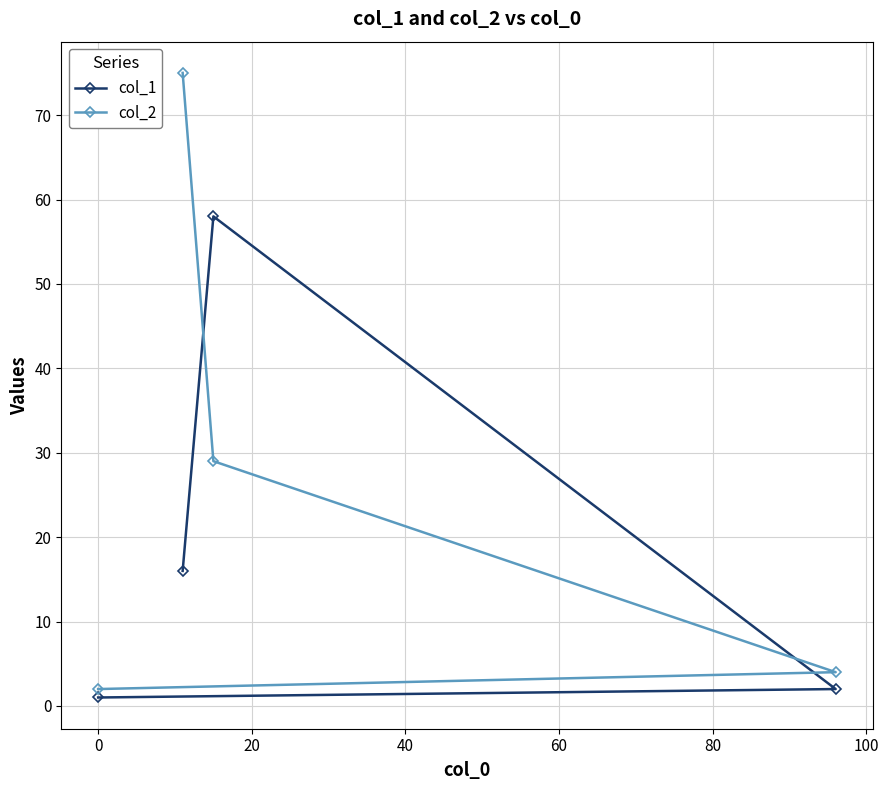

List the series in order of their peak value, highest first.

col_2, col_1